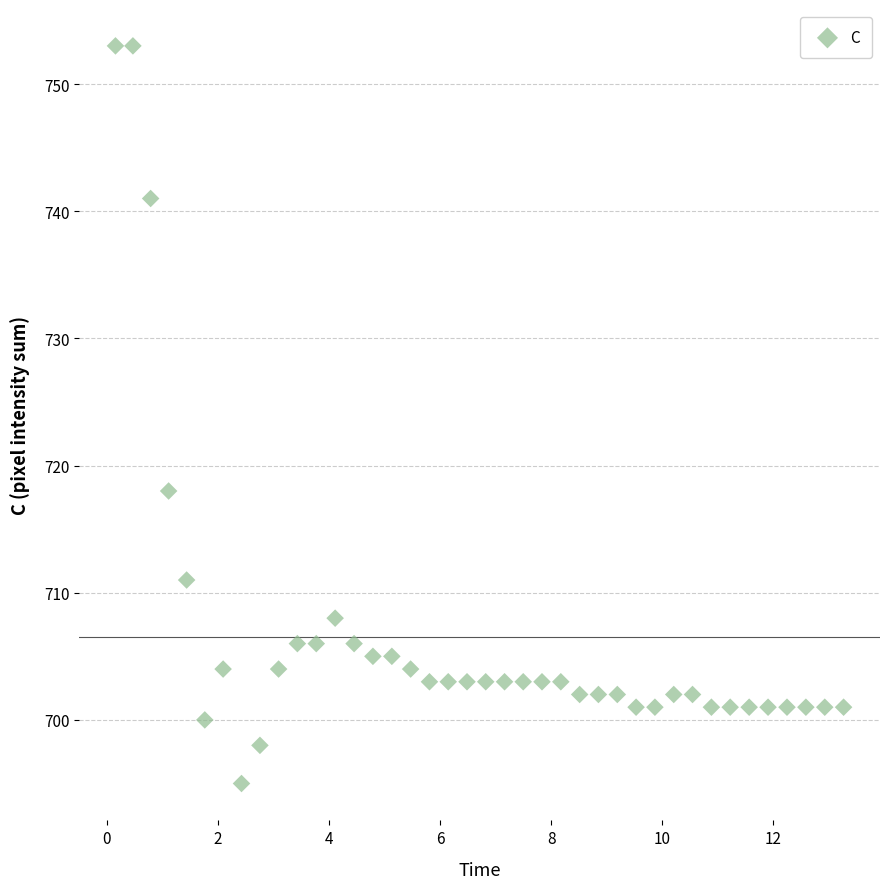

What Y value in the scatter plot is closest to 724?

718